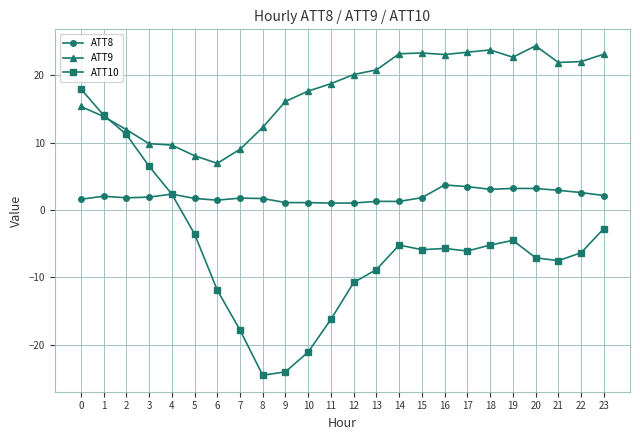

What is the difference between the ATT8 values at 15 and 9?

0.7